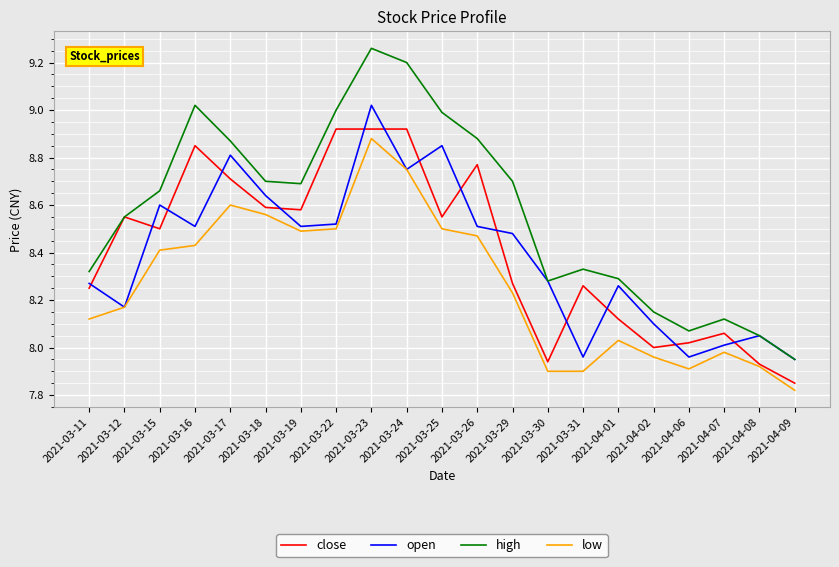

What is the total value across all series at 2021-03-29?

33.7